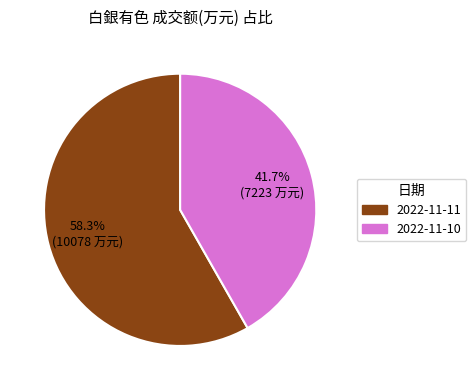

Count the number of slices in the pie.

2